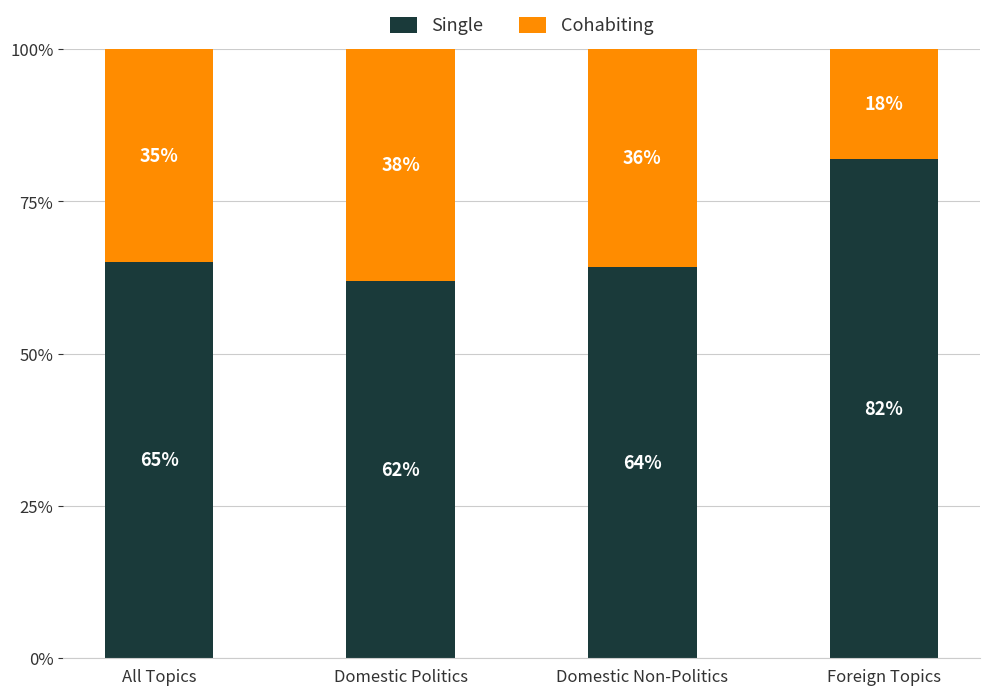

What is the value of the Single bar at the 3rd from the left?

64.3